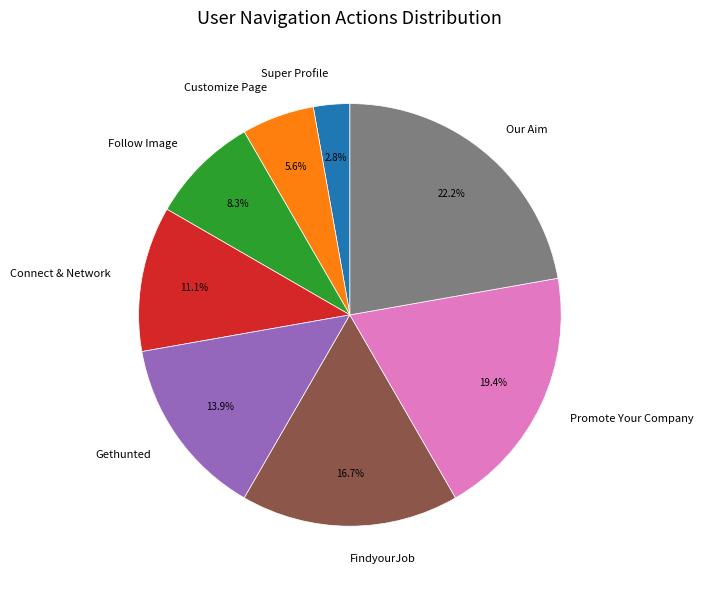

How many slices are in this pie chart?

8